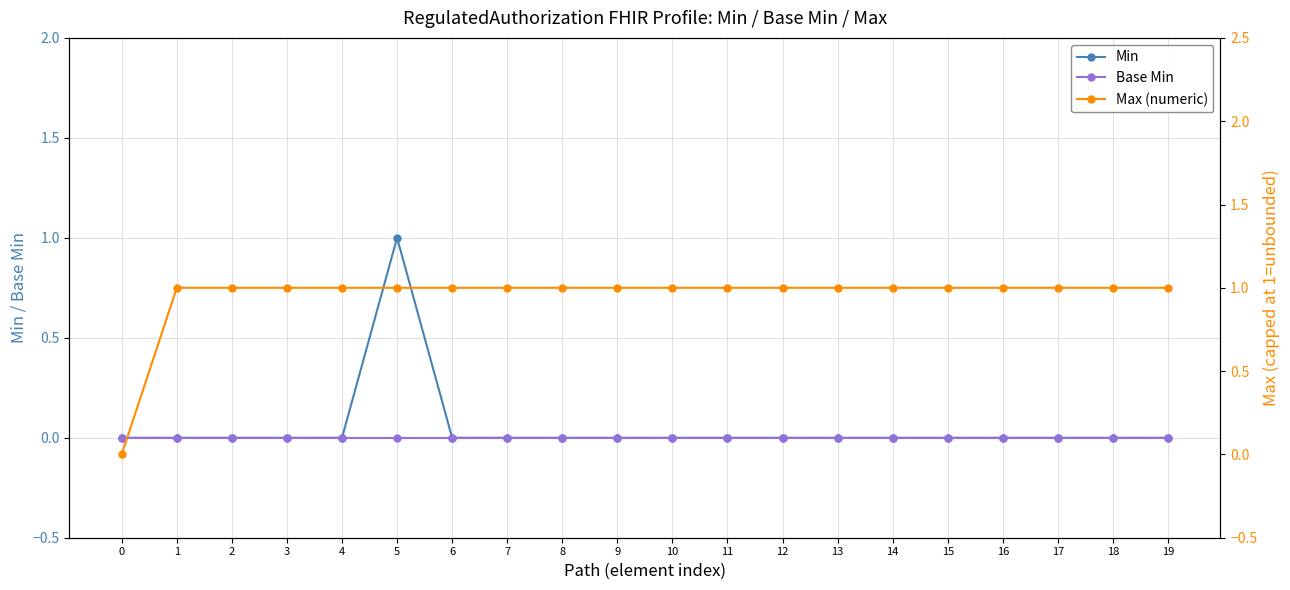

What is the value of the Max (numeric) point at the 2nd from the left?

1